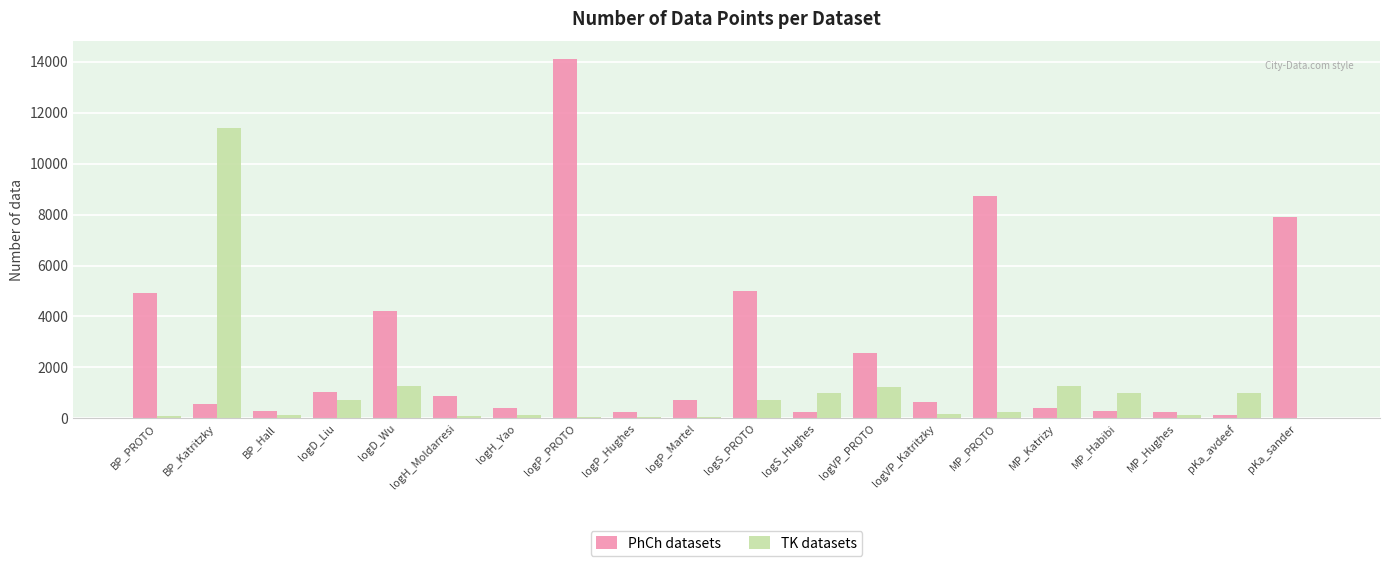

The value of TK datasets at pKa_sander is 6825. True or false?

False